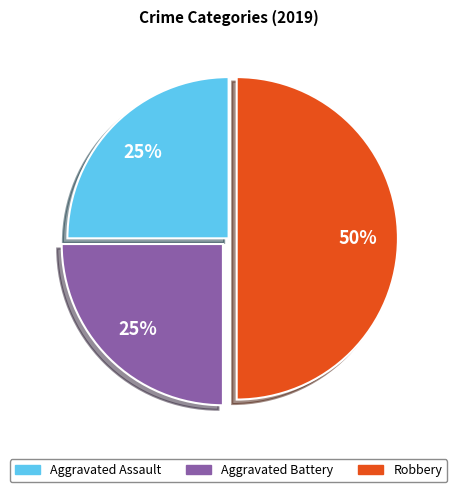

Is it true that Robbery is 60% of the pie?

False